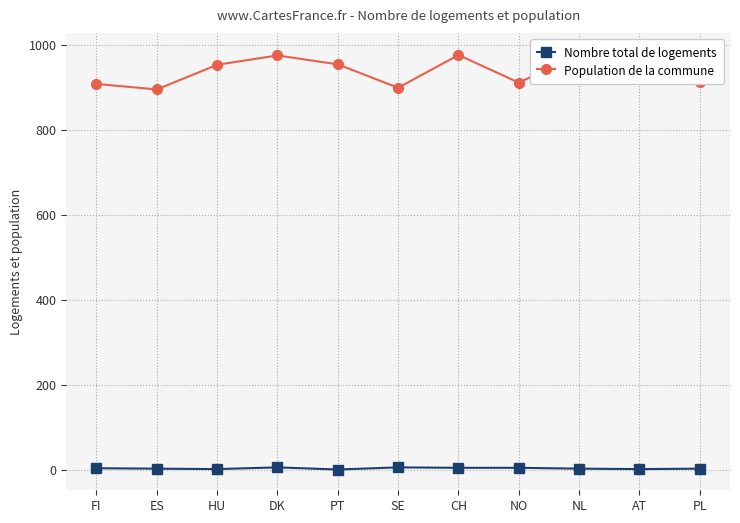

Reading left to right, extract all data points from this chart.

Nombre total de logements: 4	3	2	6	1	6	5	5	3	2	3
Population de la commune: 908	895	953	975	954	899	976	911	978	957	913